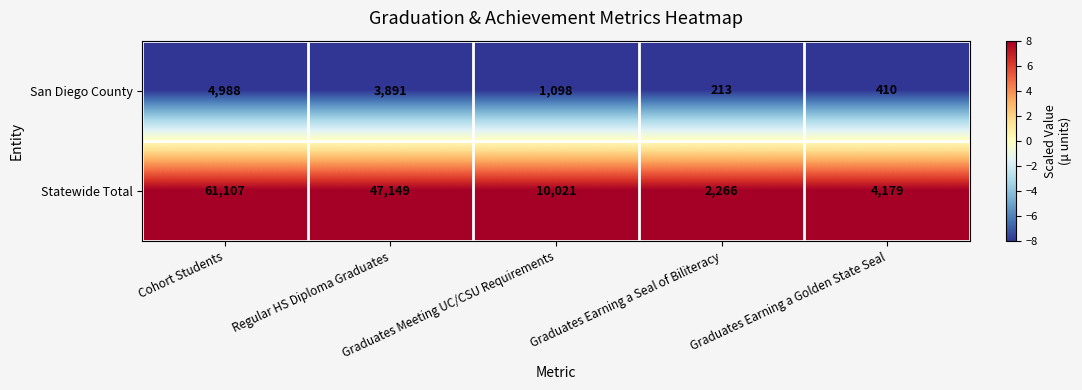

Which series has the largest range (max minus min)?

Statewide Total